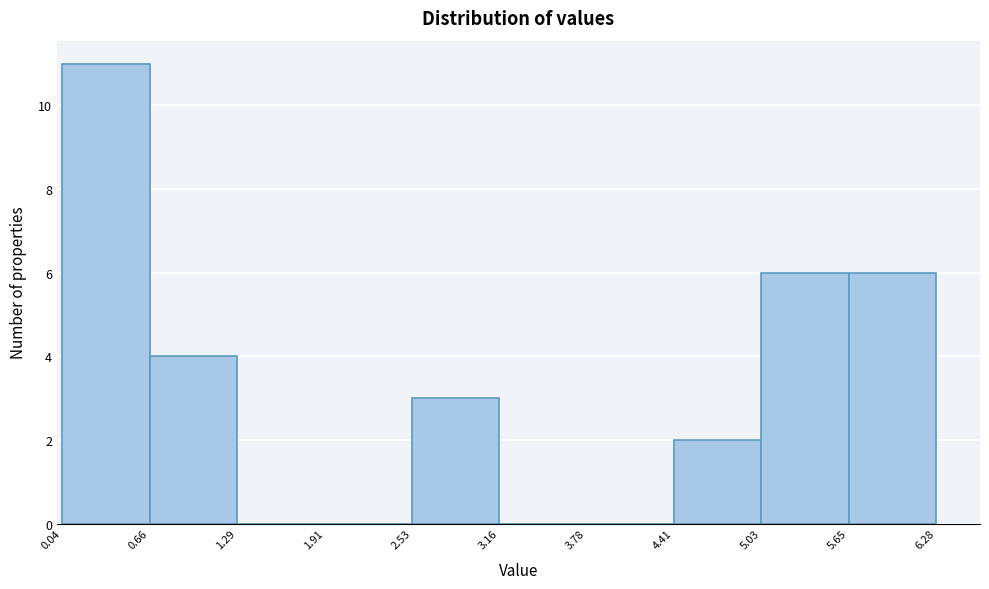

Reading left to right, transcribe this chart: for each bar, give the range it covers on the x-axis and its height. The values are not printed on the chart, so give them approximately, as read against the axis.

0.04 to 0.66: 11
0.66 to 1.29: 4
1.29 to 1.91: 0
1.91 to 2.53: 0
2.53 to 3.16: 3
3.16 to 3.78: 0
3.78 to 4.41: 0
4.41 to 5.03: 2
5.03 to 5.65: 6
5.65 to 6.28: 6